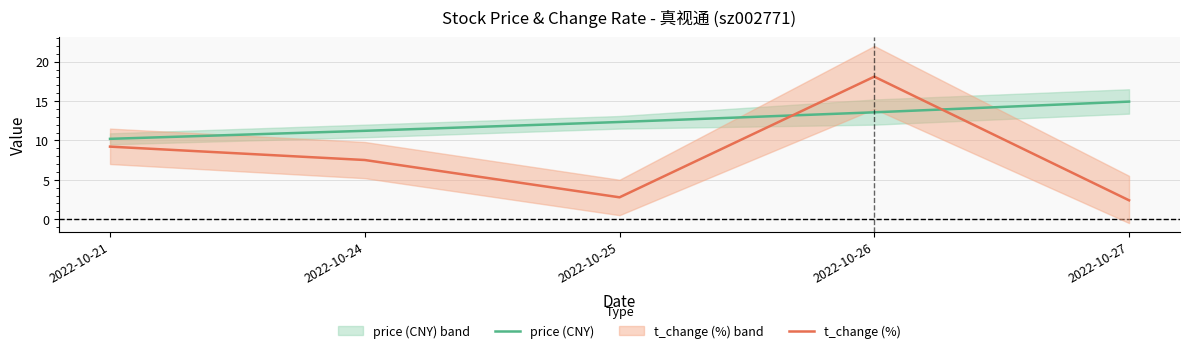

Rank the series by their maximum value, from highest to lowest.

t_change (%), price (CNY)